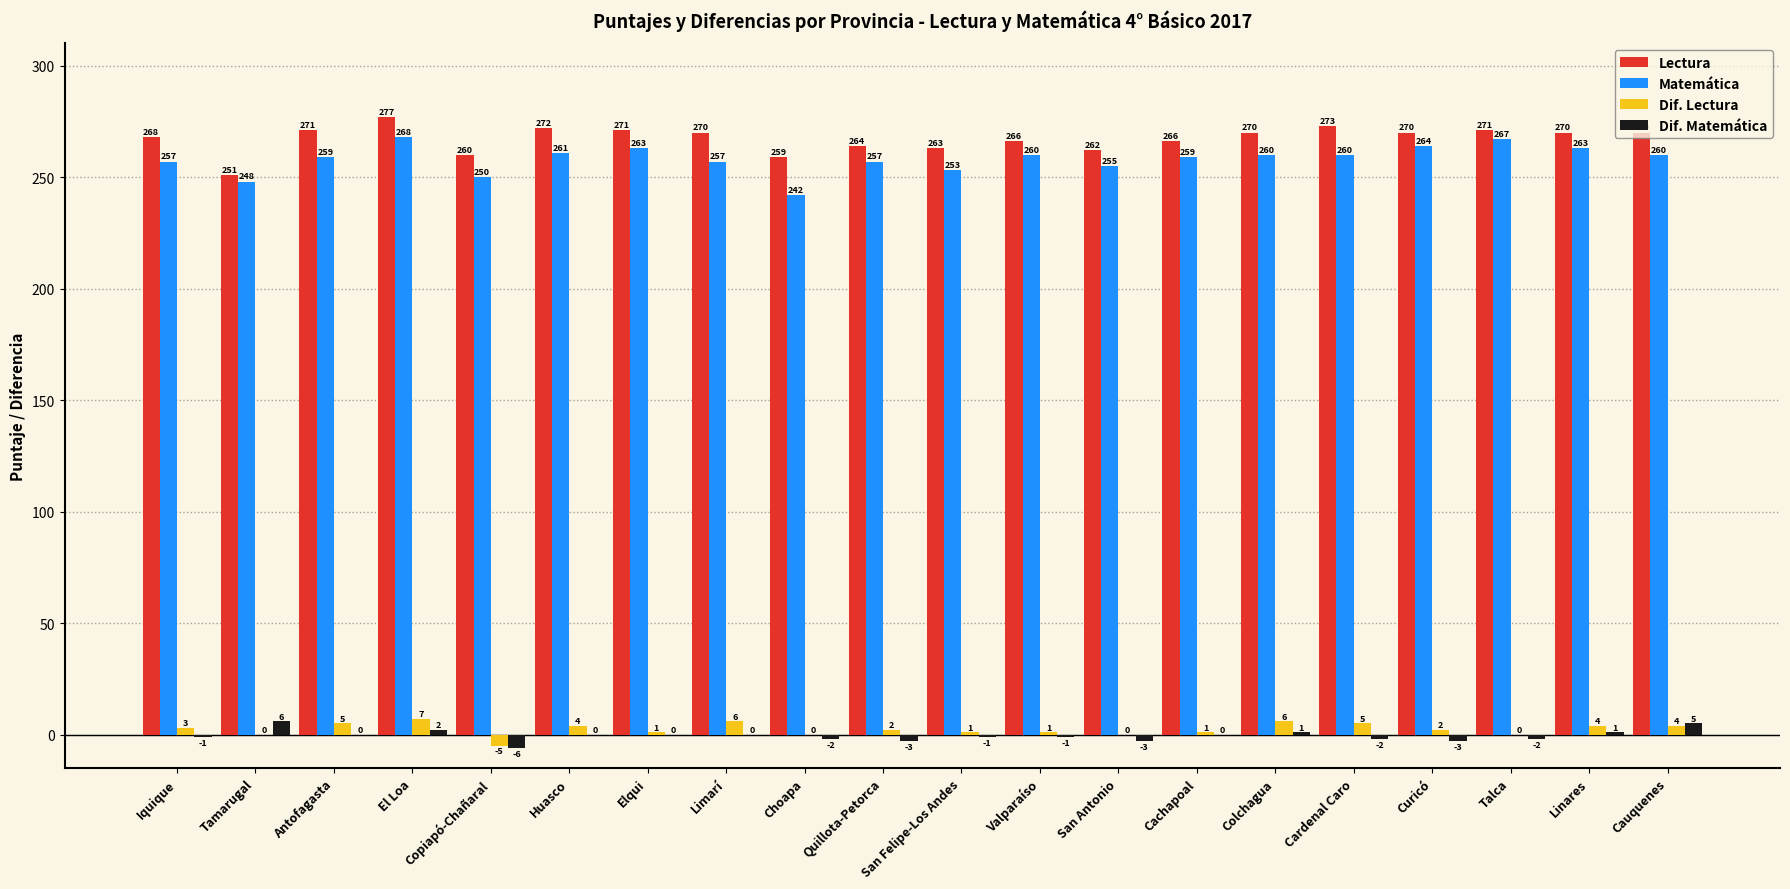

What is the difference between the Dif. Lectura values at San Felipe-Los Andes and Copiapó-Chañaral?

6